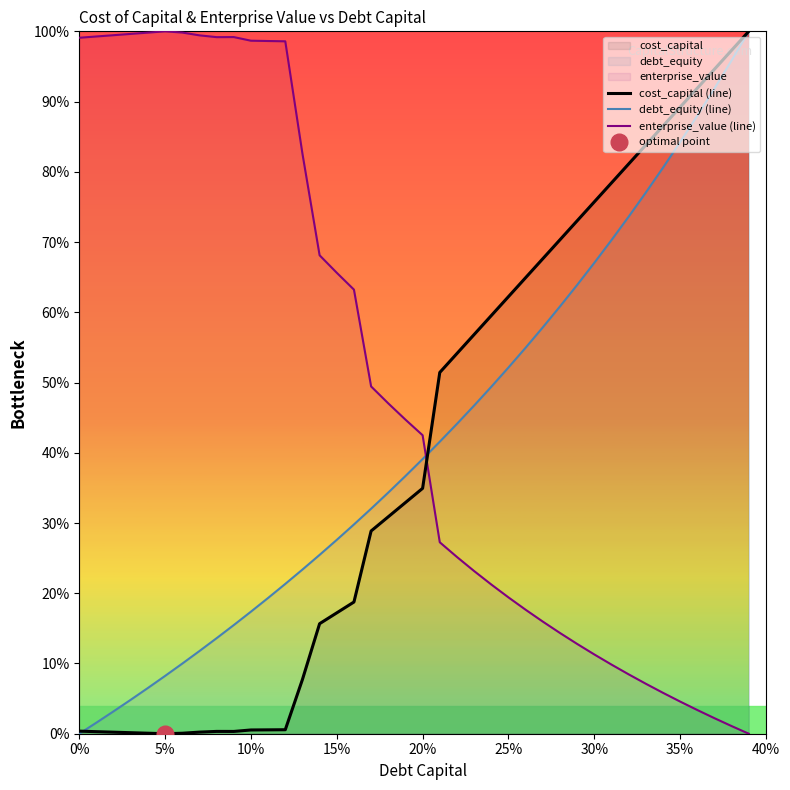

What is the difference between the maximum and minimum values in the enterprise_value (line) series?

1.0